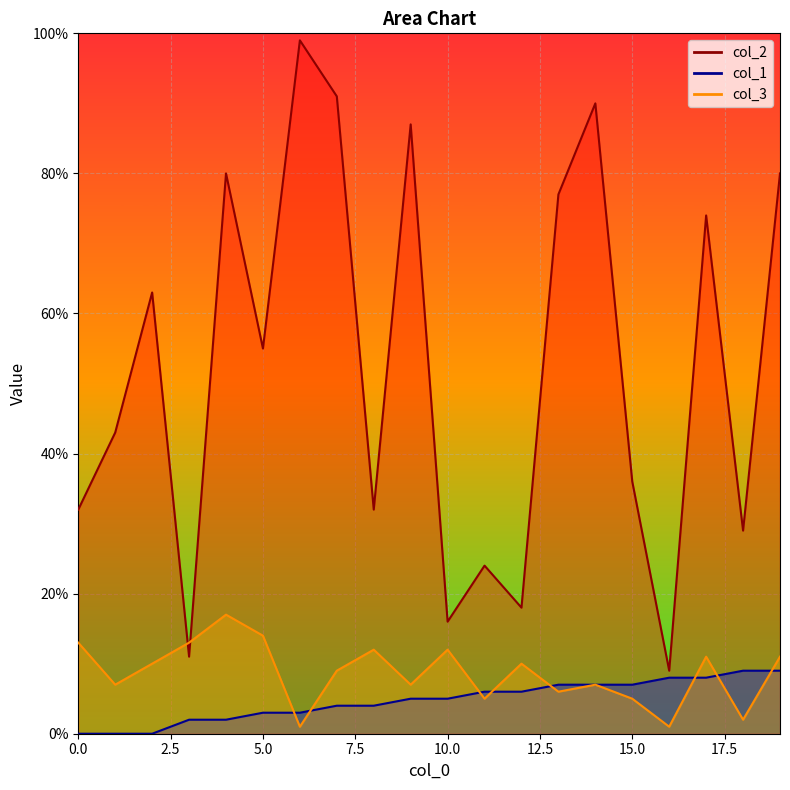

What is the difference between the maximum and minimum values in the col_3 series?

16